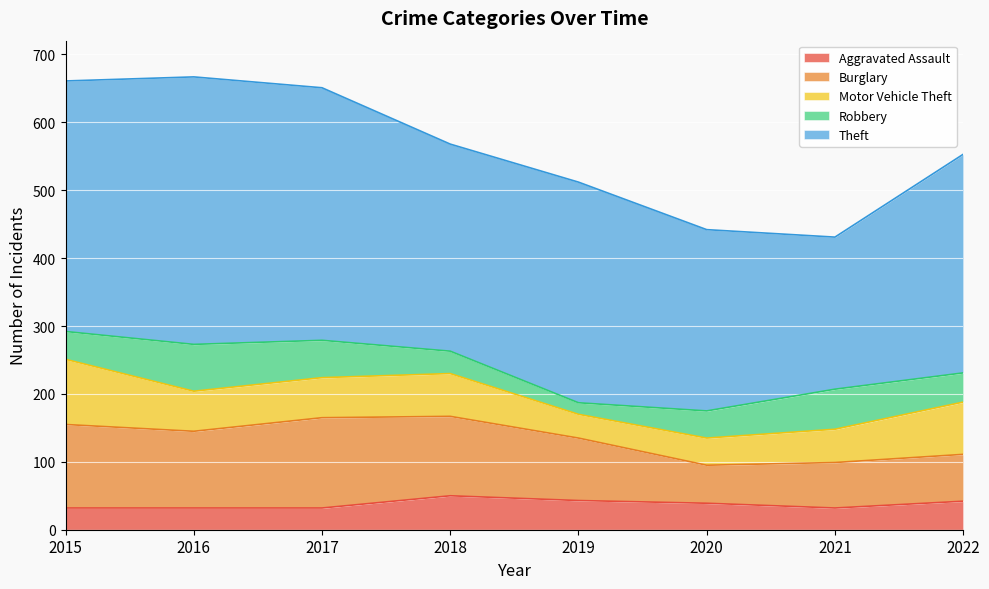

Which series changed the most between 2015 and 2022?

Burglary